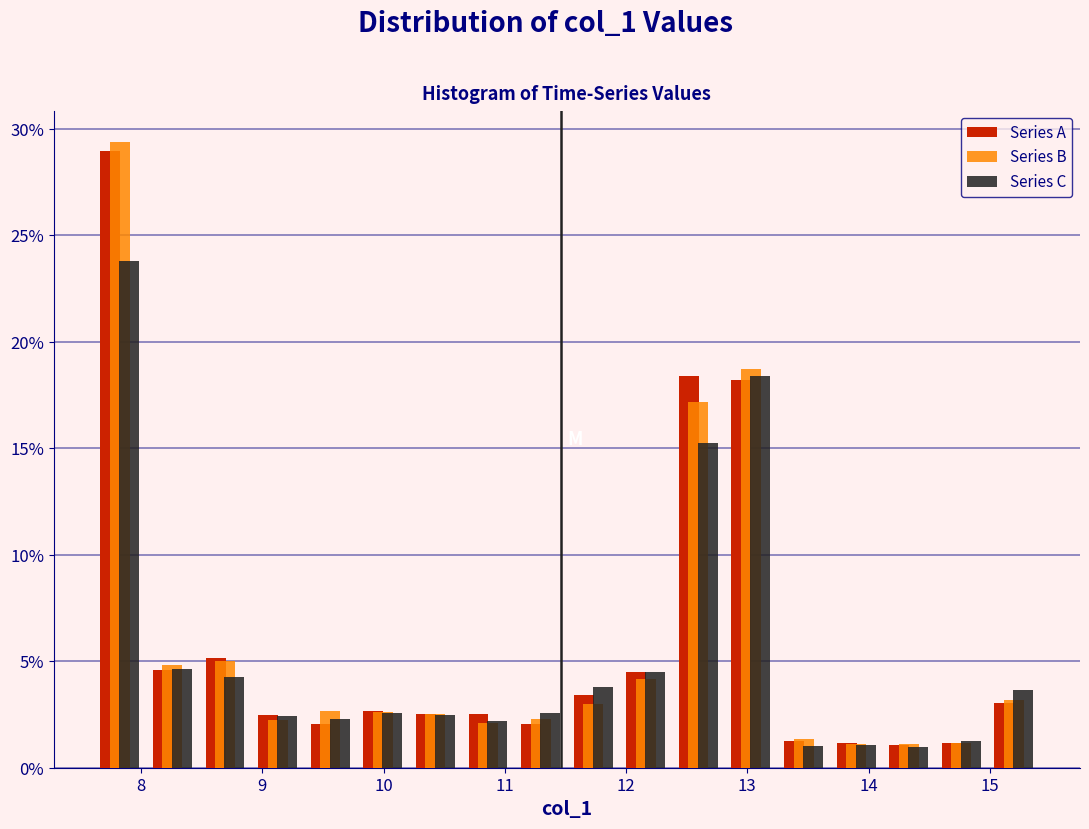

What is the height of the Series A bar covering 7.6 to 8.0 on the x-axis? Neither the bar edges nor the heights are printed on the chart, so give them approximately, as read against the axes.

29.0